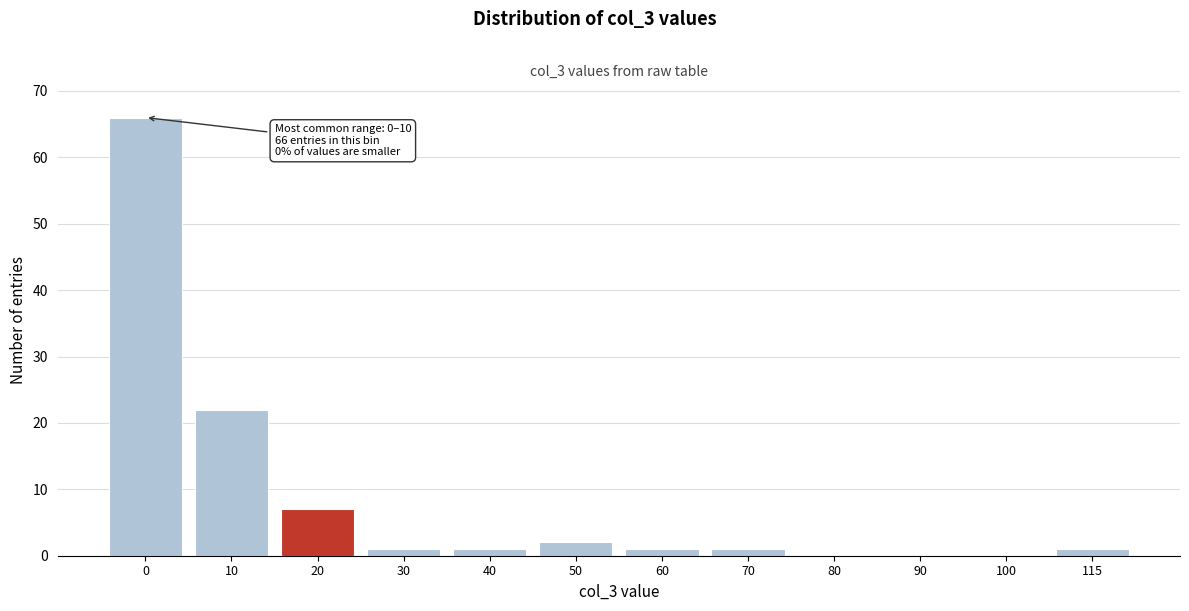

Reading right to left, what are all the values shown in this chart?

115=1	100=0	90=0	80=0	70=1	60=1	50=2	40=1	30=1	20=7	10=22	0=66